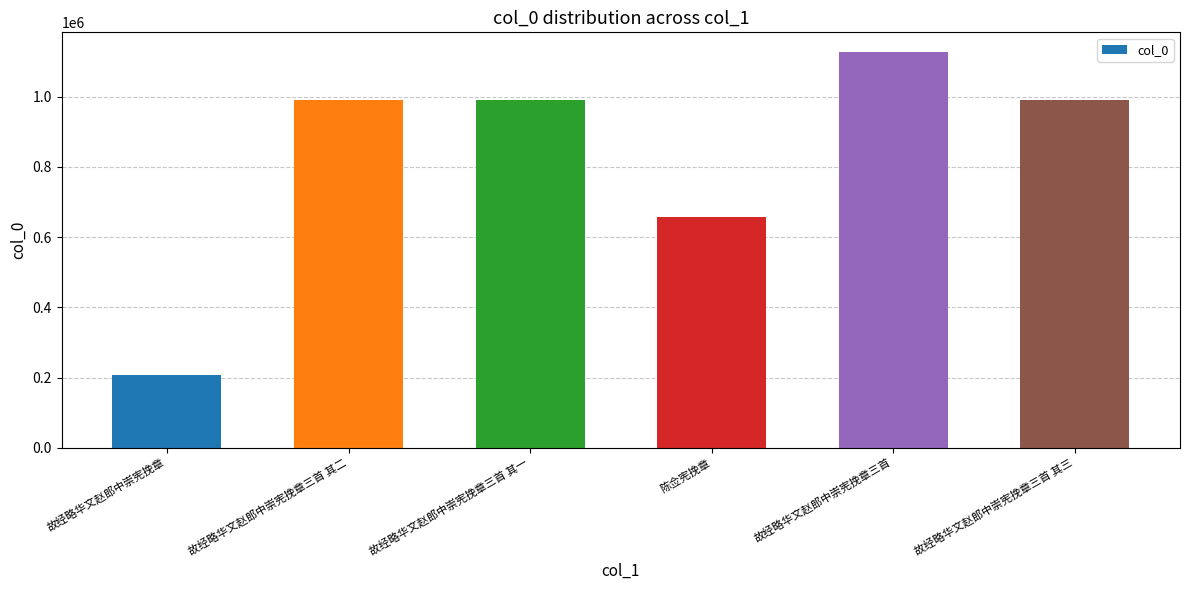

What is the sum of the values at 陈佥宪挽章 and 故经略华文赵郎中崇宪挽章三首 其三?

1646931